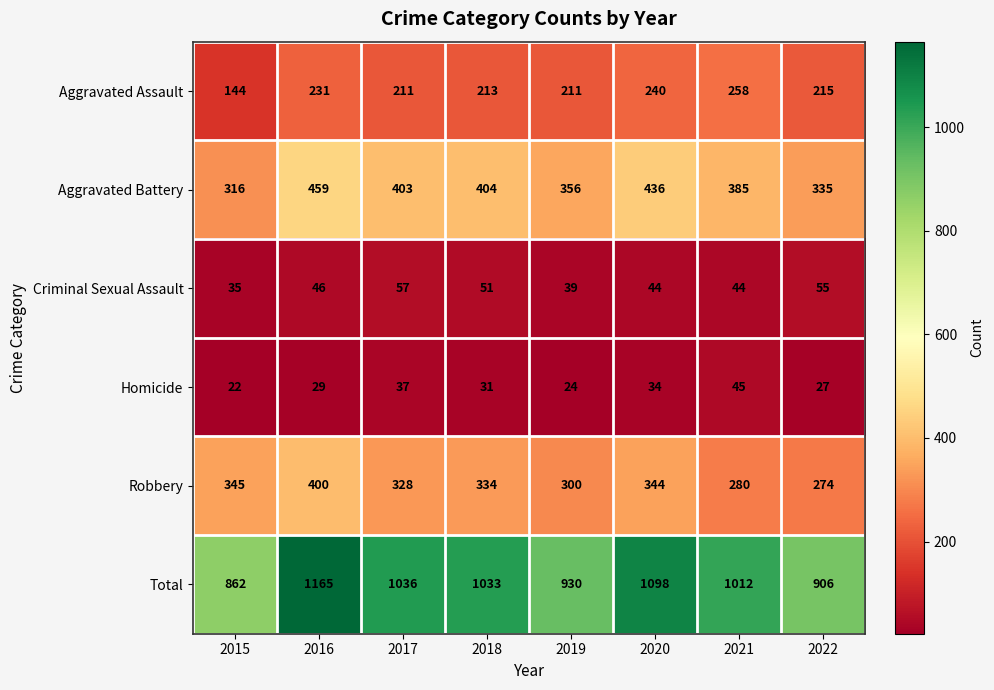

At 2020, list the series in order from smallest to largest.

Homicide, Criminal Sexual Assault, Aggravated Assault, Robbery, Aggravated Battery, Total